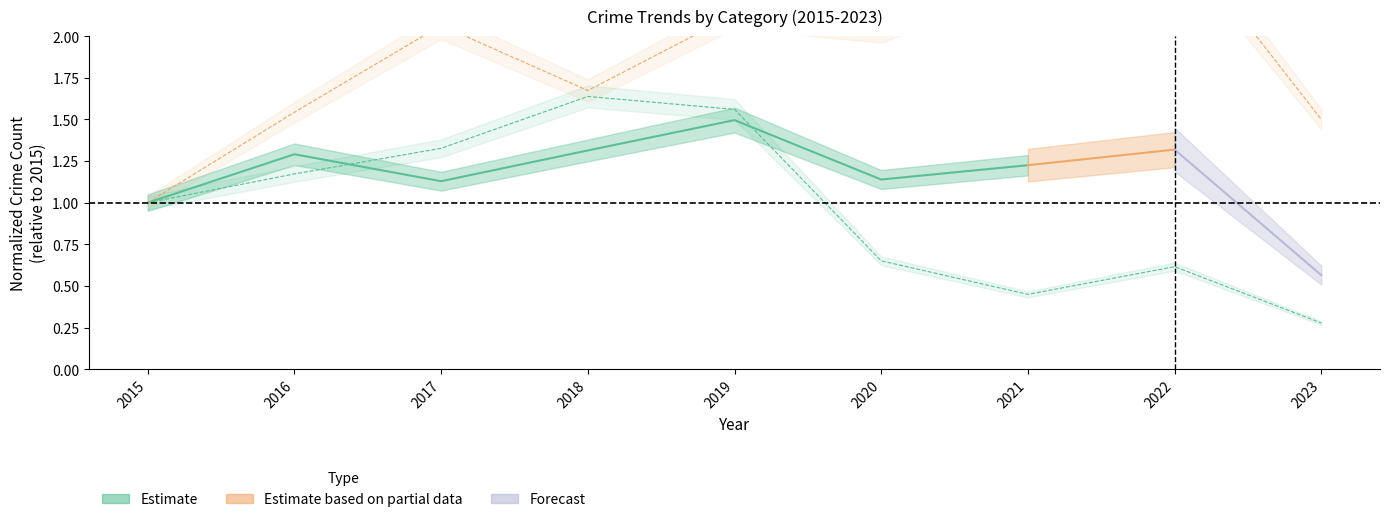

Is it true that Theft equals 0.4 at 2023?

False